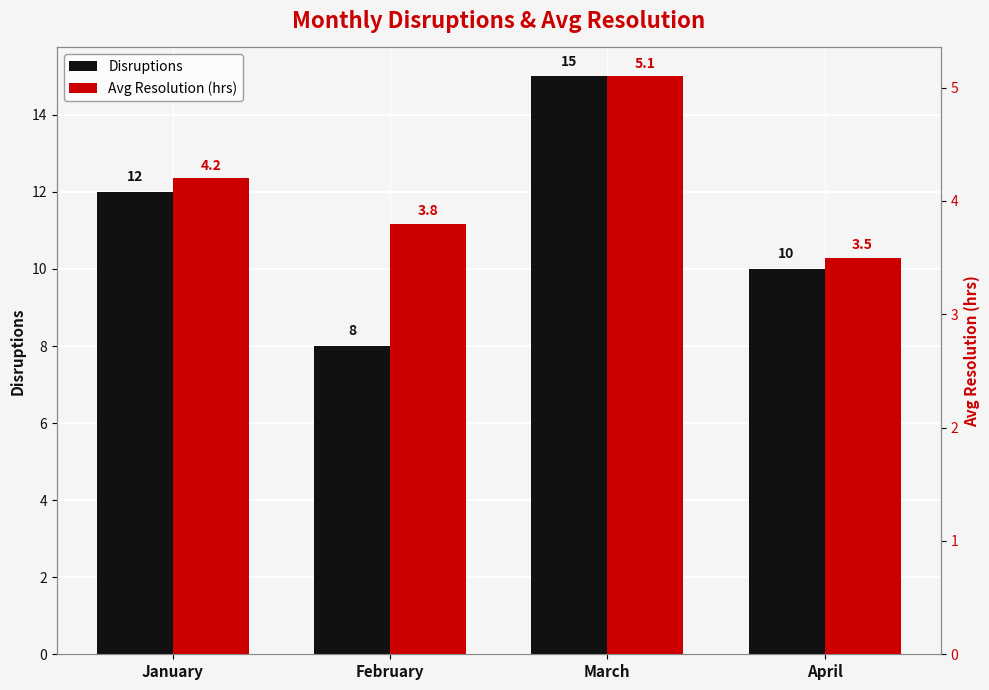

The value of Disruptions at March is 3.3. True or false?

False